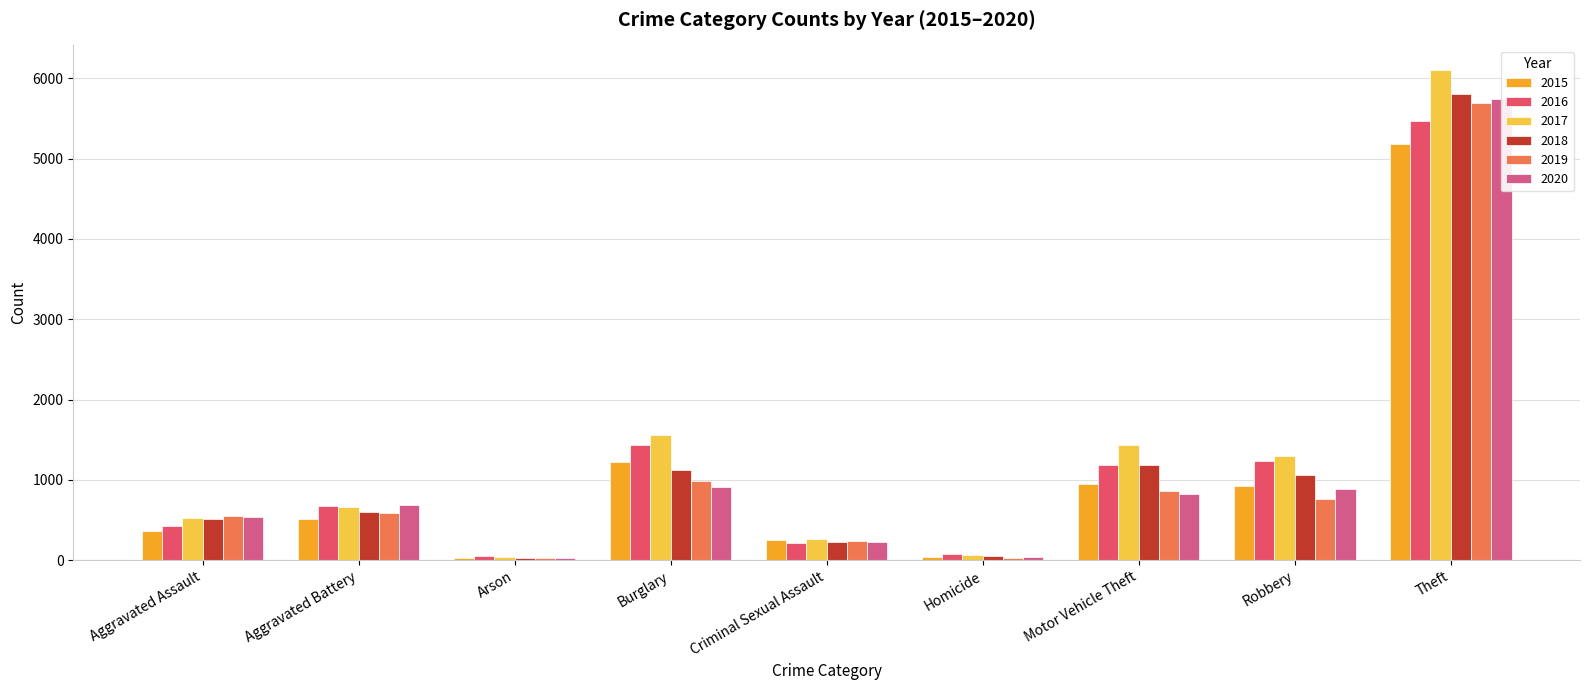

True or false: 2018 has a value of 1046 at Aggravated Battery.

False